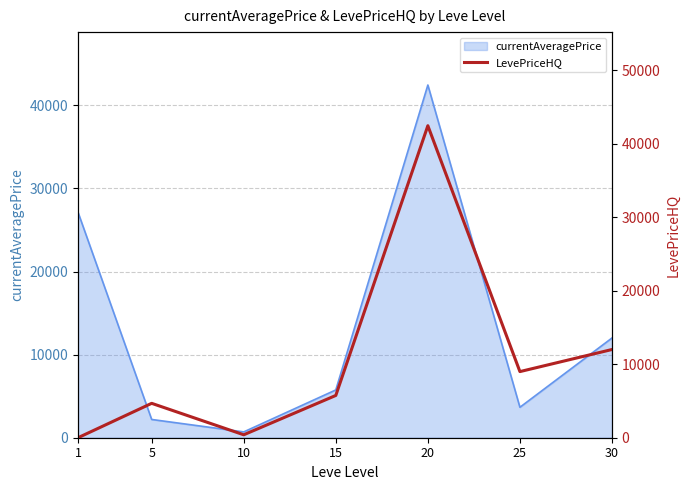

List the labels in order of value, largest first.

20, 30, 25, 15, 5, 10, 1